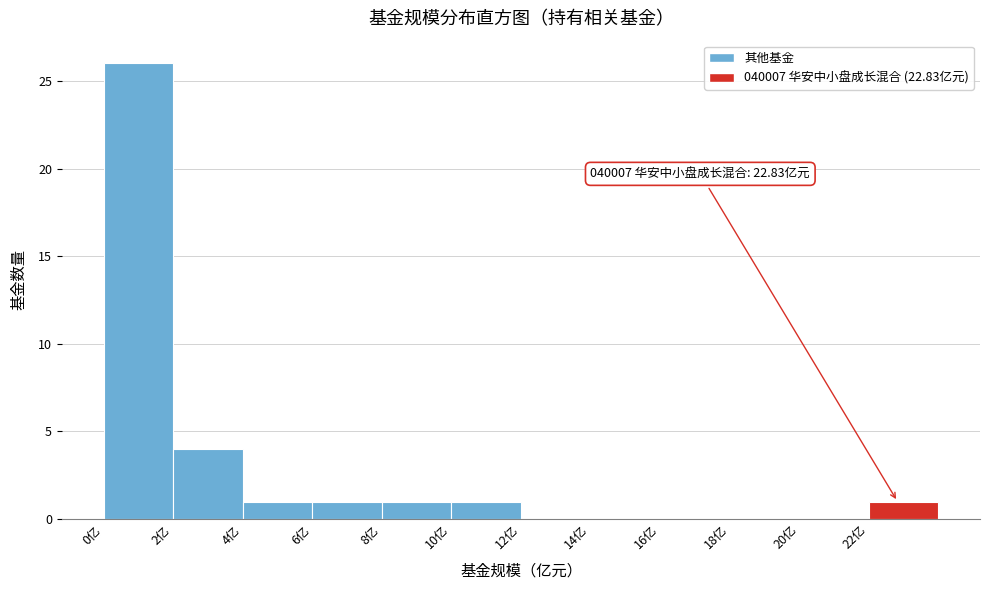

Over which range of the x-axis is the bar tallest?

0 to 2